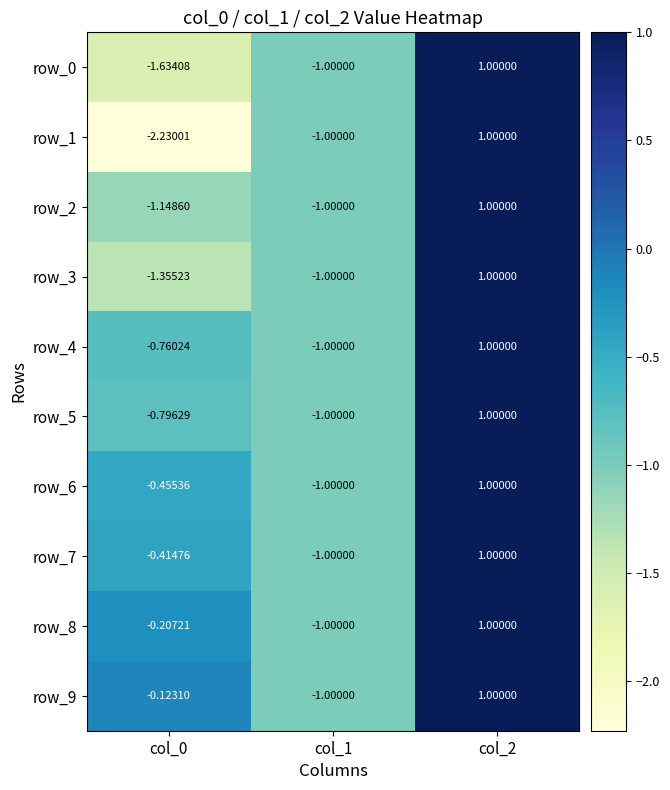

How many row_3 values are between -1 and 1?

2